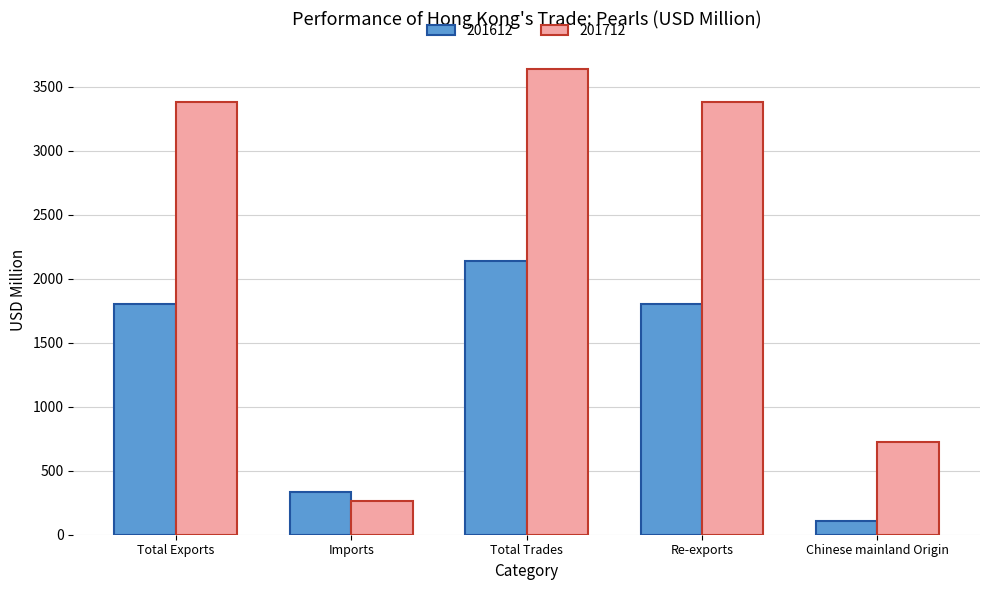

Reading left to right, list all the values displayed in this chart.

201612: Total Exports=1803.4	Imports=337.1	Total Trades=2140.5	Re-exports=1803.4	Chinese mainland Origin=108.5
201712: Total Exports=3378.1	Imports=260.4	Total Trades=3638.4	Re-exports=3378.1	Chinese mainland Origin=721.5